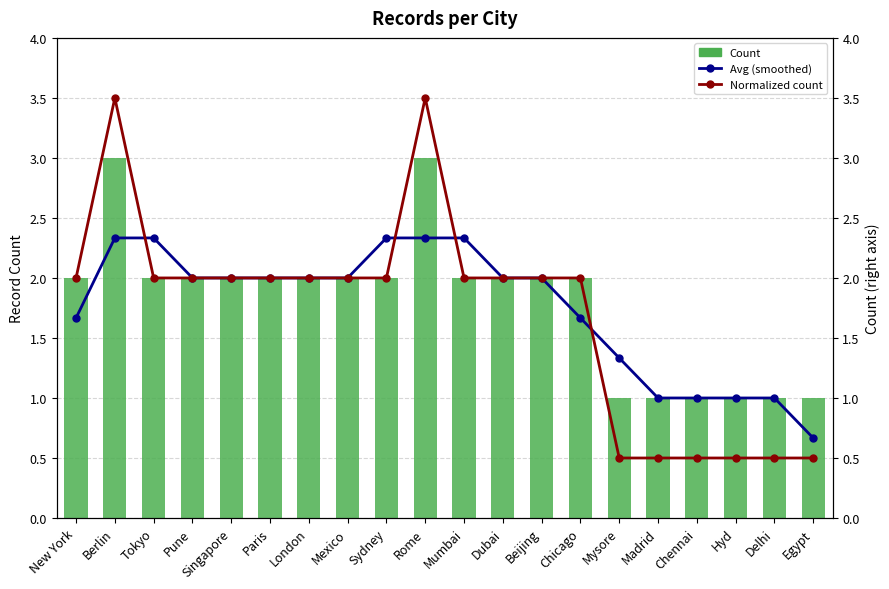

Rank the series by their average value, from lowest to highest.

Normalized count, Avg (smoothed), Count